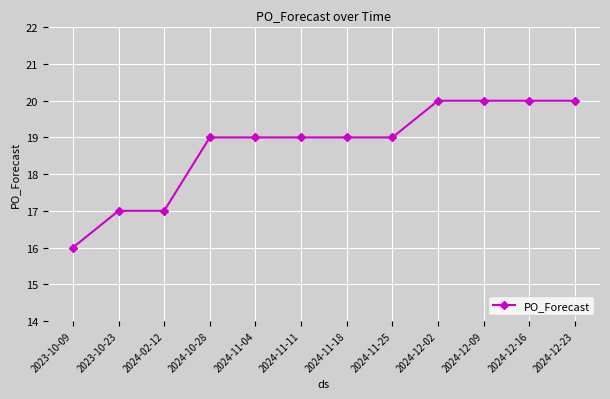

Is this an area chart (filled region under the line)?

No